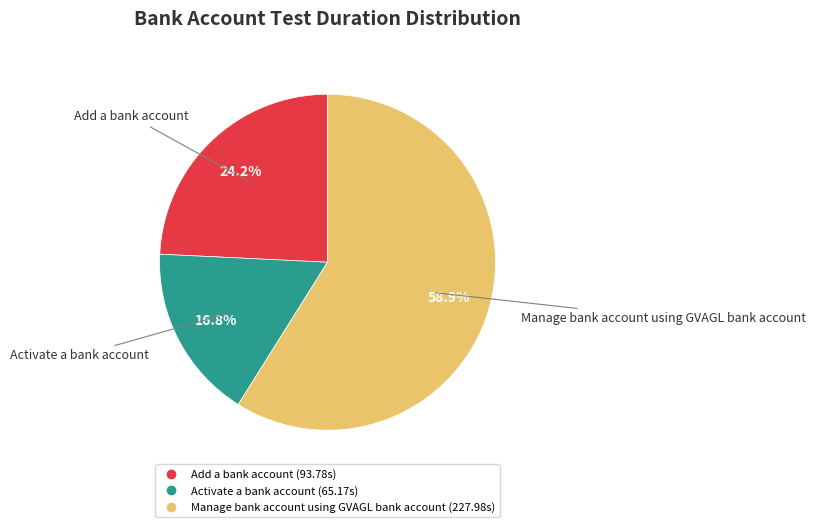

To the nearest percent, what portion does Add a bank account represent?

24%